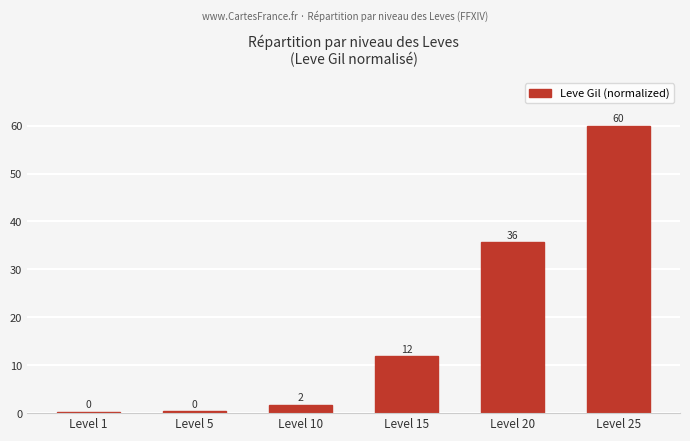

What is the sum of the values at Level 15 and Level 5?

12.2